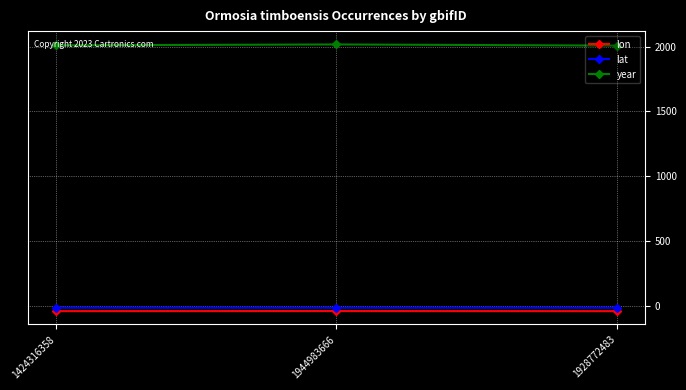

What is the minimum value for lon?

-39.7